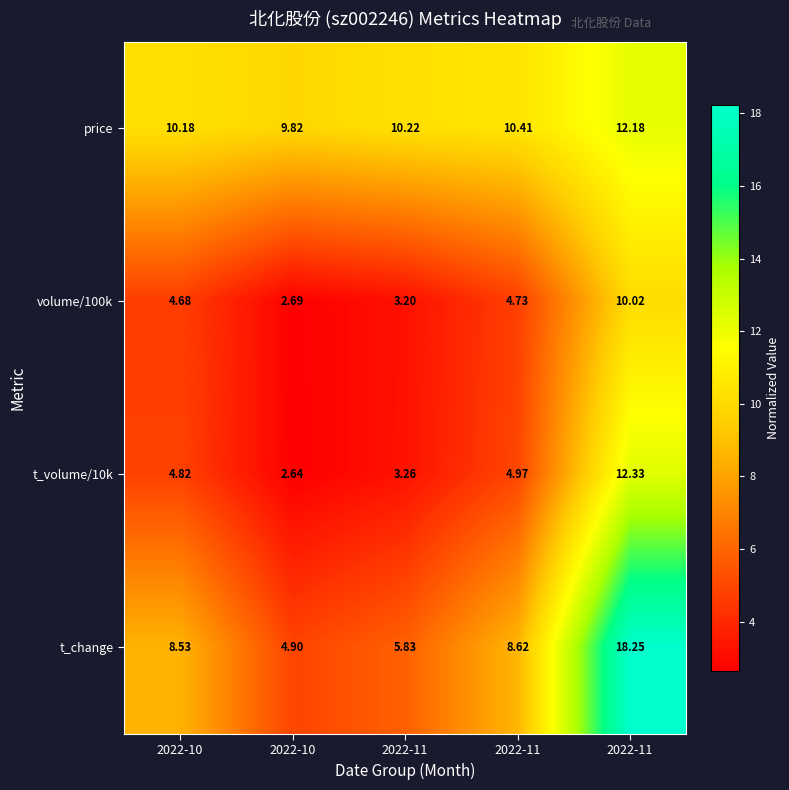

How many data points in price are less than 10?

1